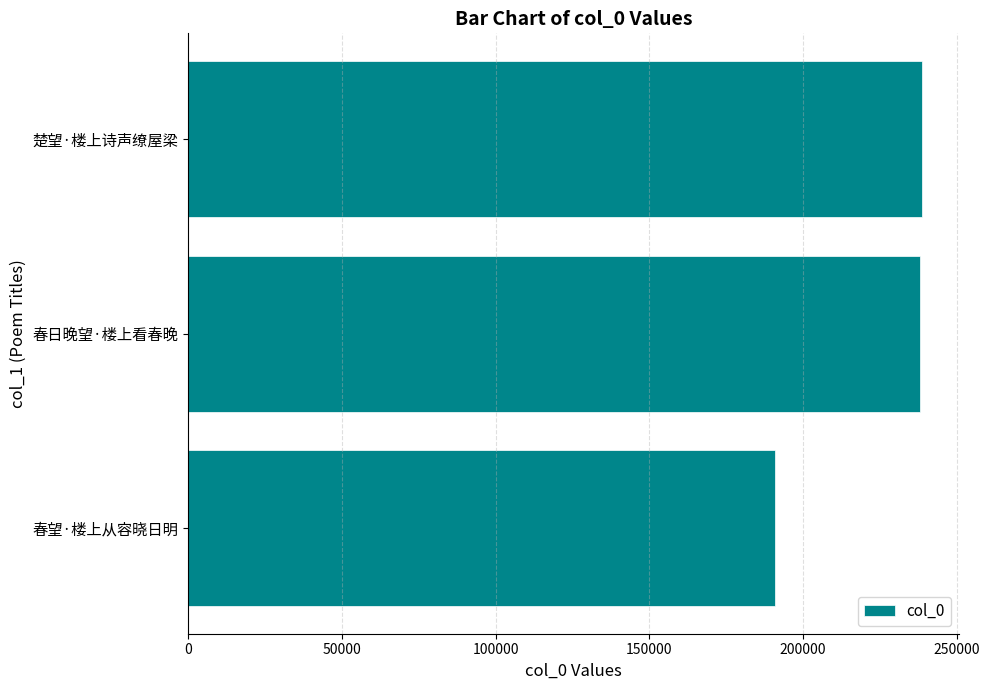

True or false: the data shows 90531 at 春望·楼上从容晓日明.

False